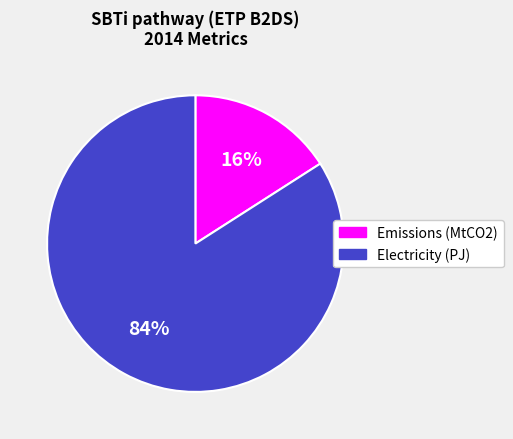

Which slice is the largest?

Electricity (PJ)